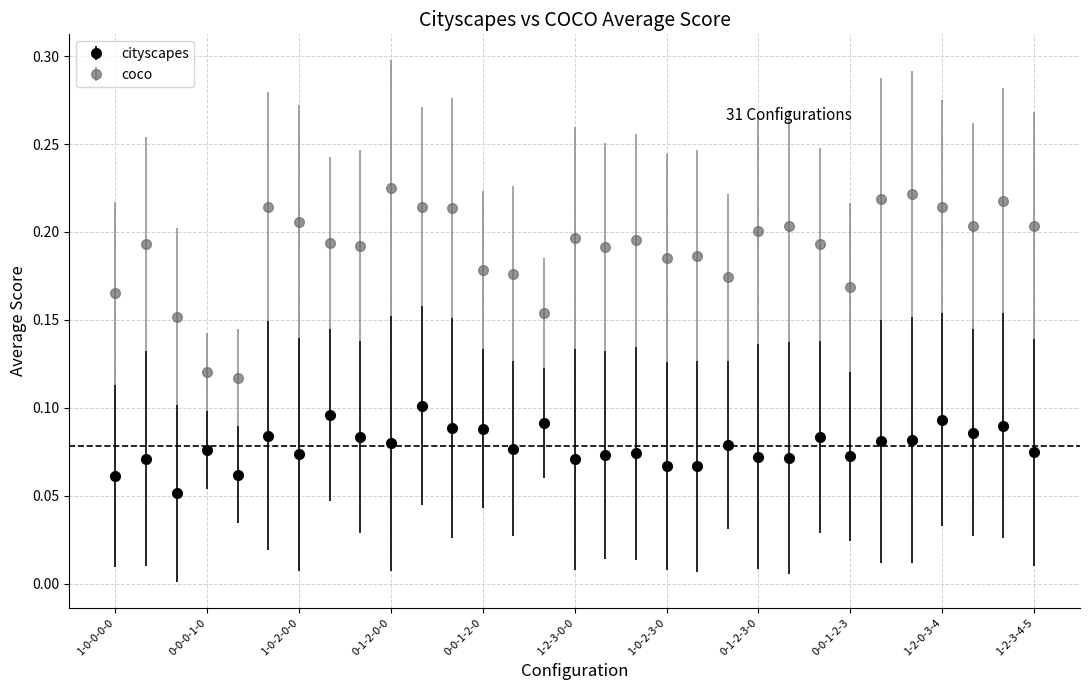

Which series has the largest range (max minus min)?

coco